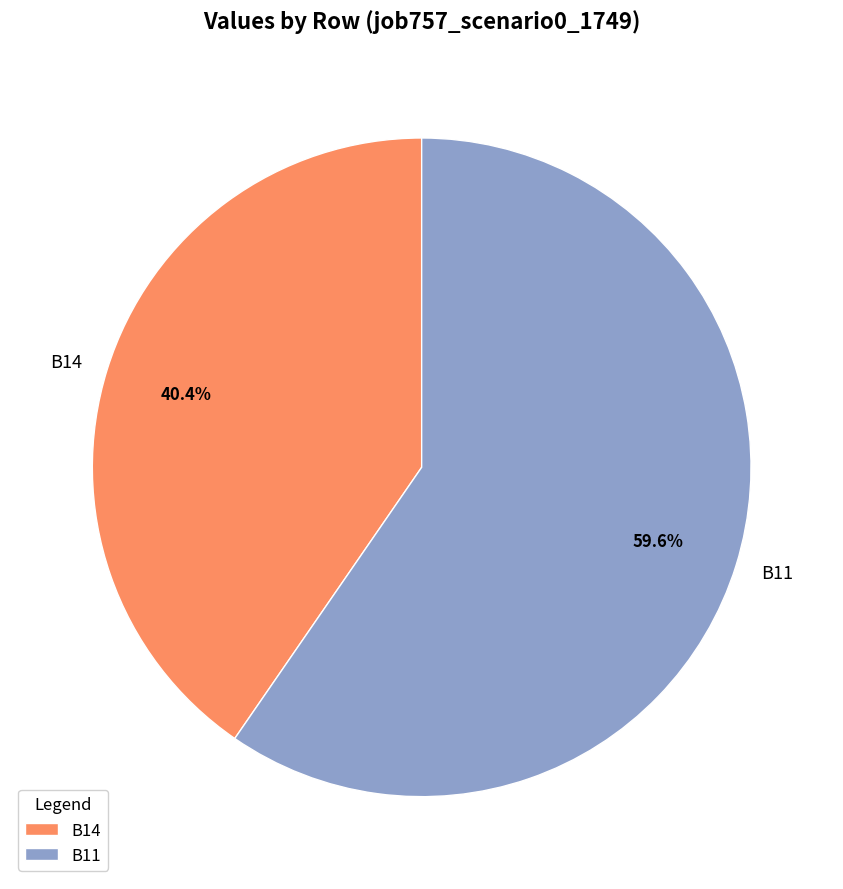

Rank the categories by value from highest to lowest.

B11, B14